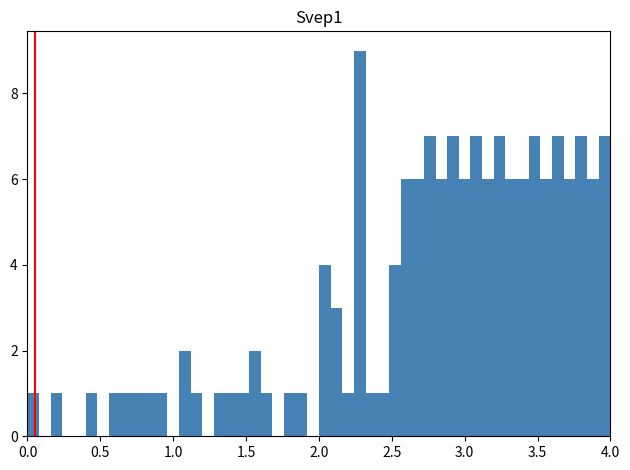

Read against the x-axis, roughly where is the centre of the tallest bar?

2.30